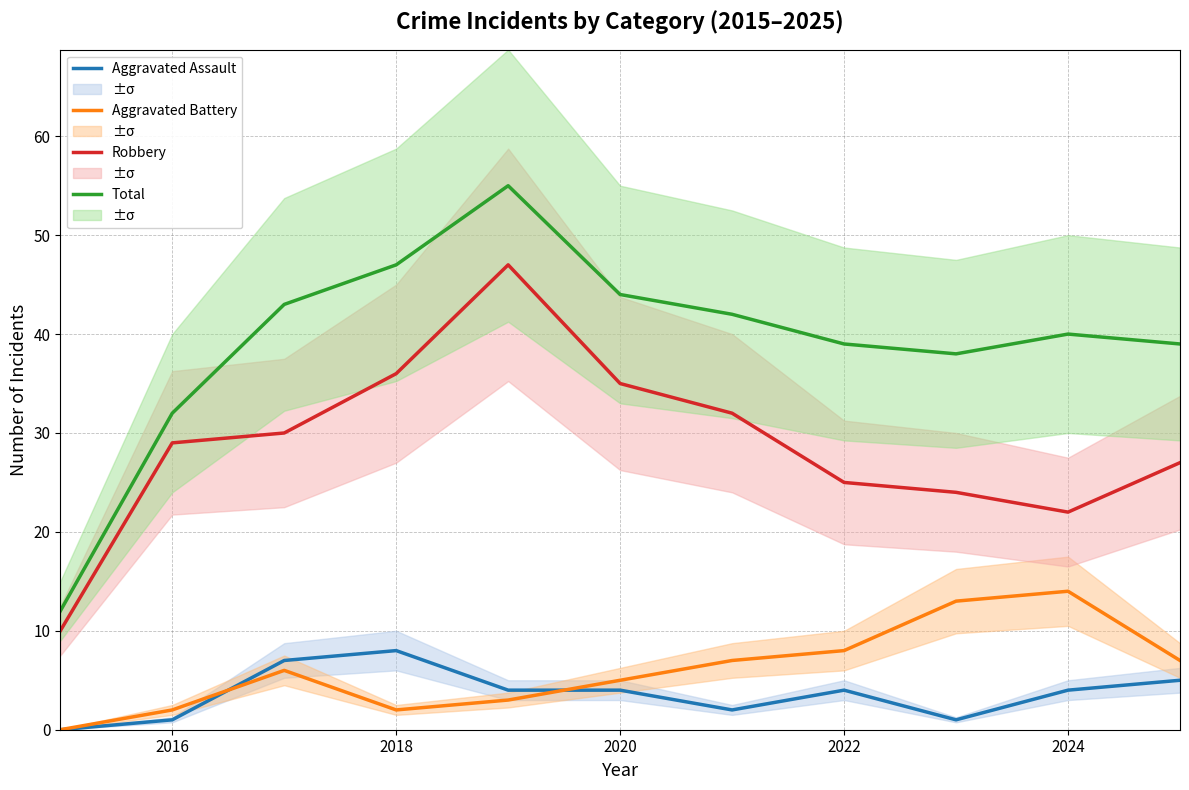

The value of Aggravated Assault at 2022 is 4. True or false?

True